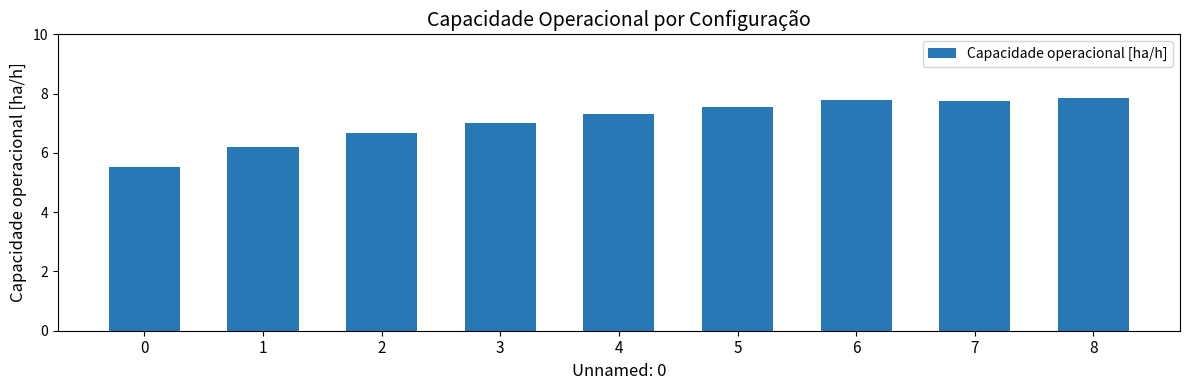

What is the approximate value at 5?

7.5